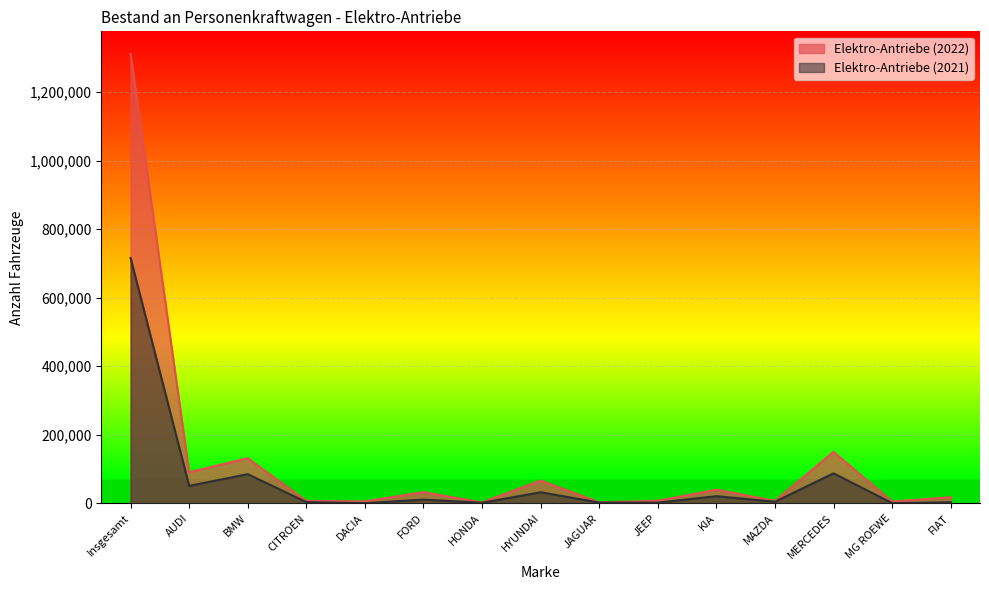

Rank the series by their maximum value, from lowest to highest.

Elektro-Antriebe (2021), Elektro-Antriebe (2022)